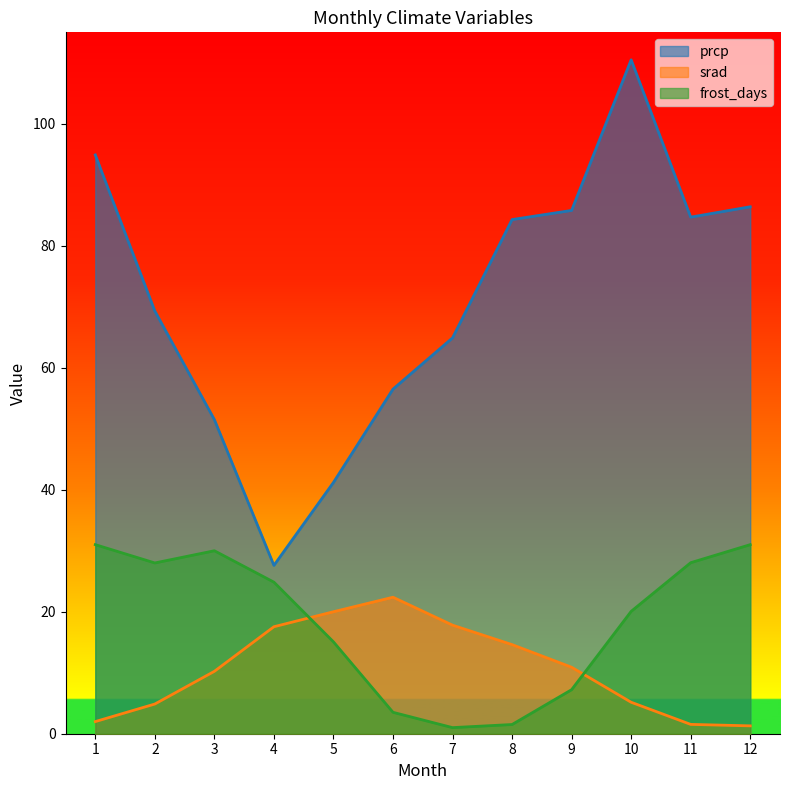

Which has a higher value, 2 or 7?

2